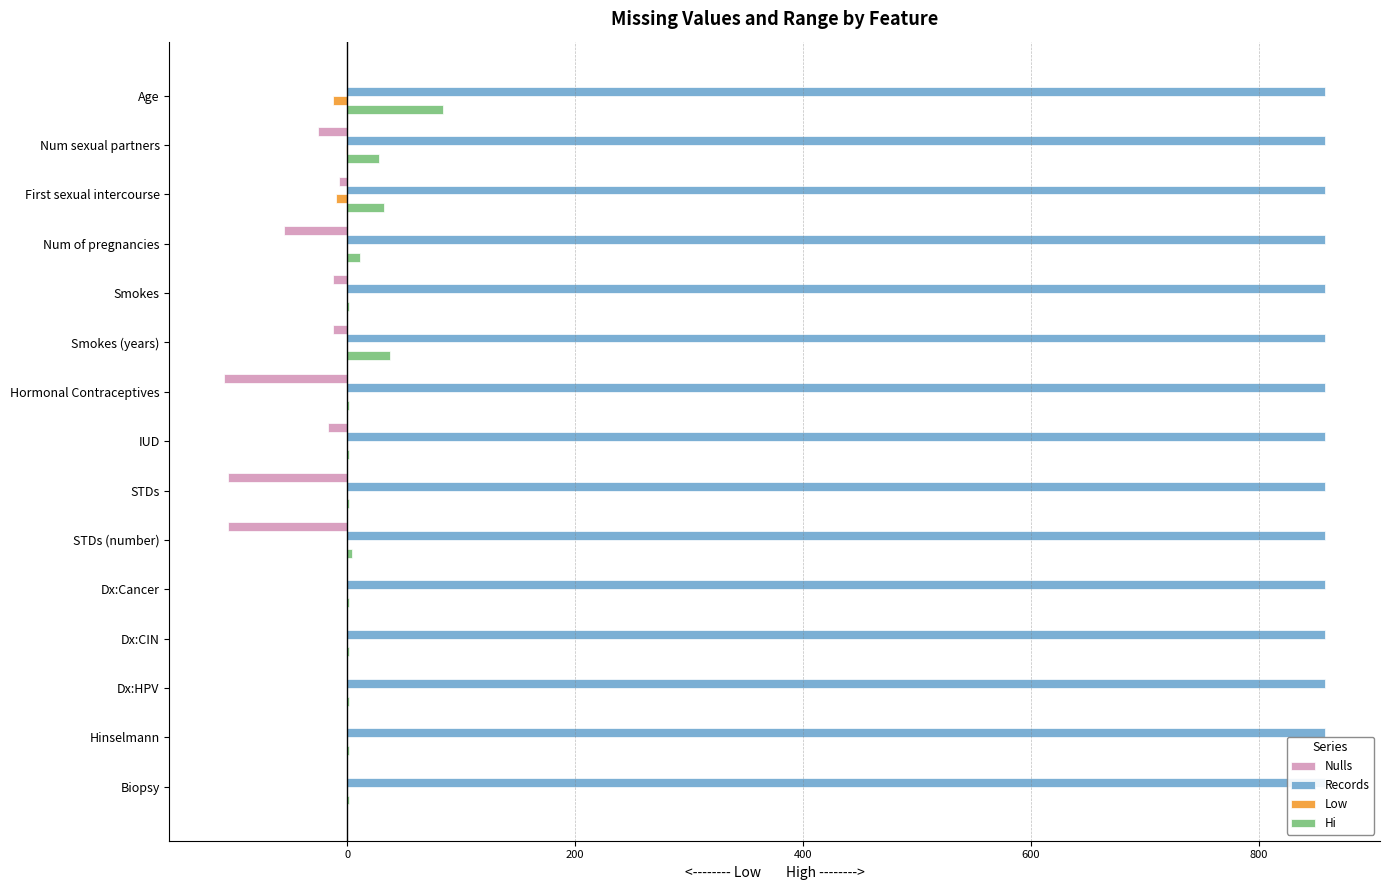

Is the value of Records at 14 greater than the value of Low at 1000?

Yes